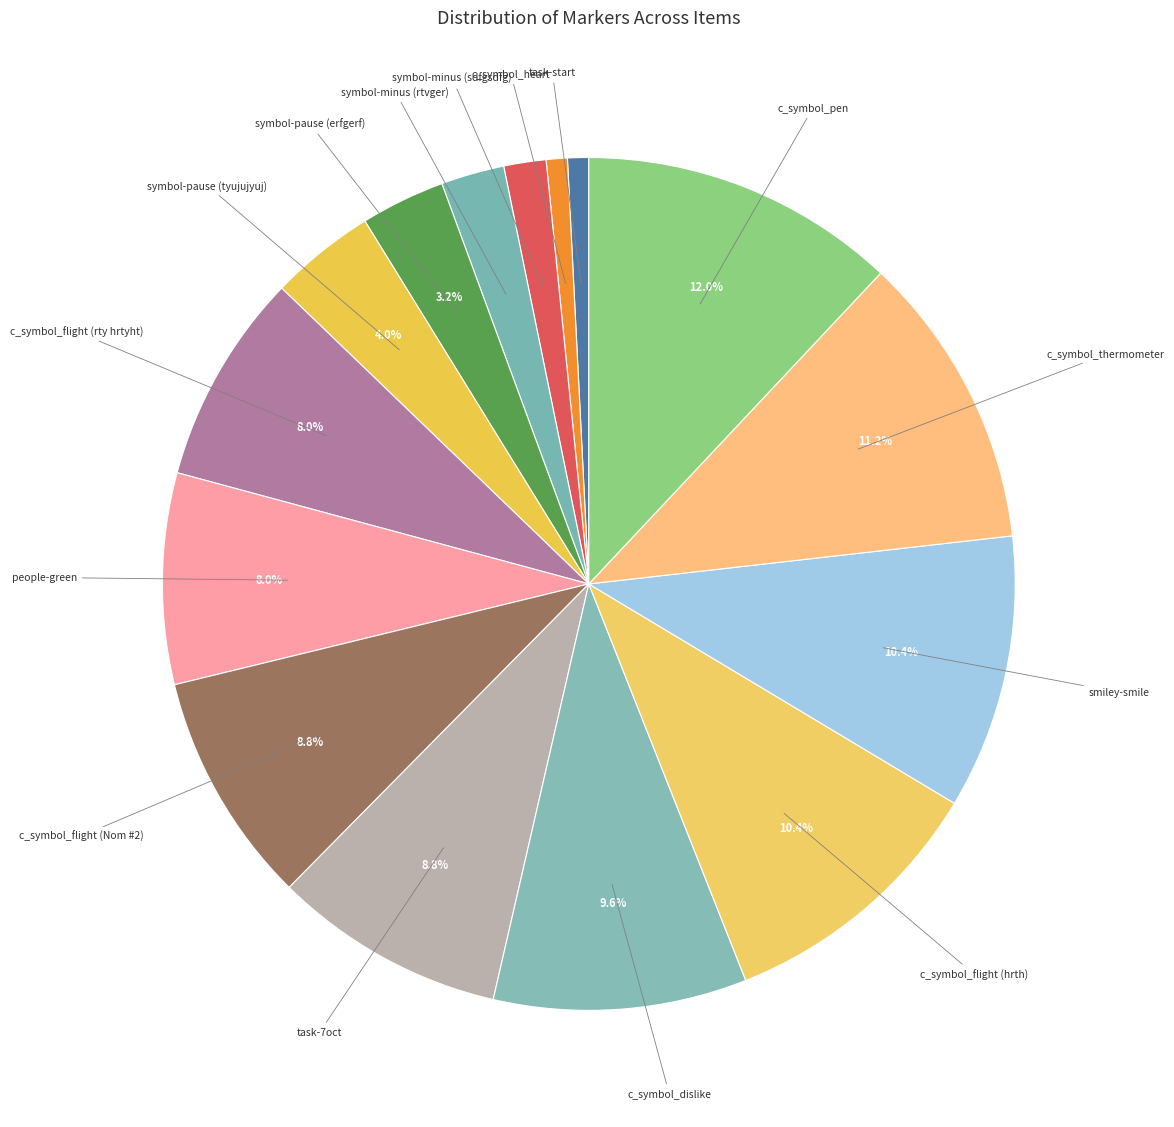

To the nearest percent, what portion does task-7oct represent?

9%